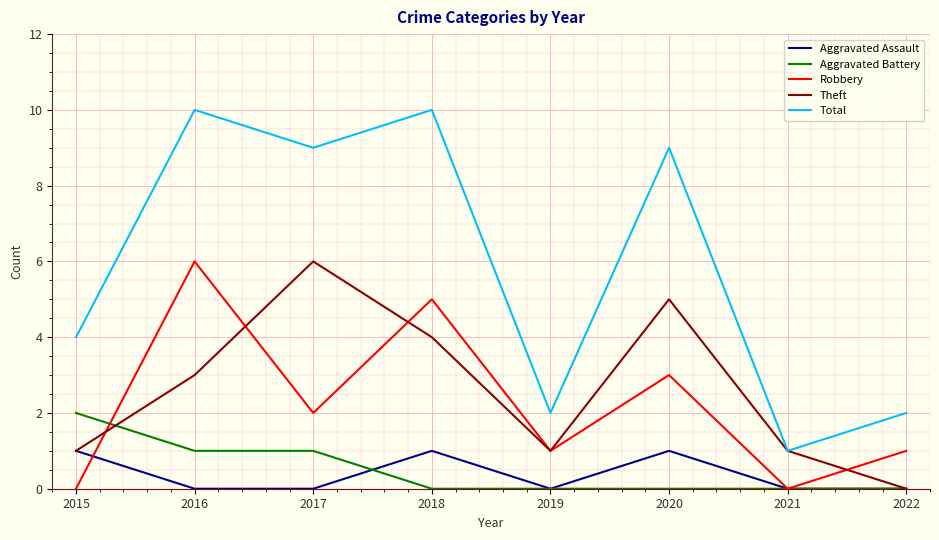

What is the total value across all series at 2017?

18